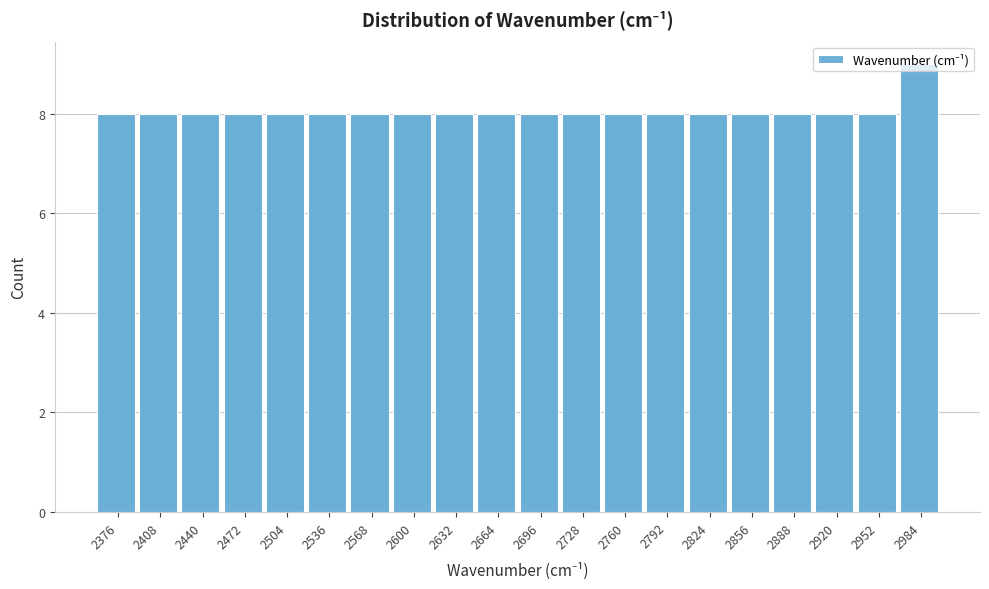

Reading left to right, transcribe this chart: for each bar, give the range it covers on the x-axis and its height. Neither the bar edges nor the heights are printed on the chart, so give them approximately, as read against the axes.

2360 to 2392: 8
2392 to 2424: 8
2424 to 2456: 8
2456 to 2488: 8
2488 to 2520: 8
2520 to 2552: 8
2552 to 2584: 8
2584 to 2616: 8
2616 to 2648: 8
2648 to 2680: 8
2680 to 2712: 8
2712 to 2744: 8
2744 to 2776: 8
2776 to 2808: 8
2808 to 2840: 8
2840 to 2872: 8
2872 to 2904: 8
2904 to 2936: 8
2936 to 2968: 8
2968 to 3000: 9